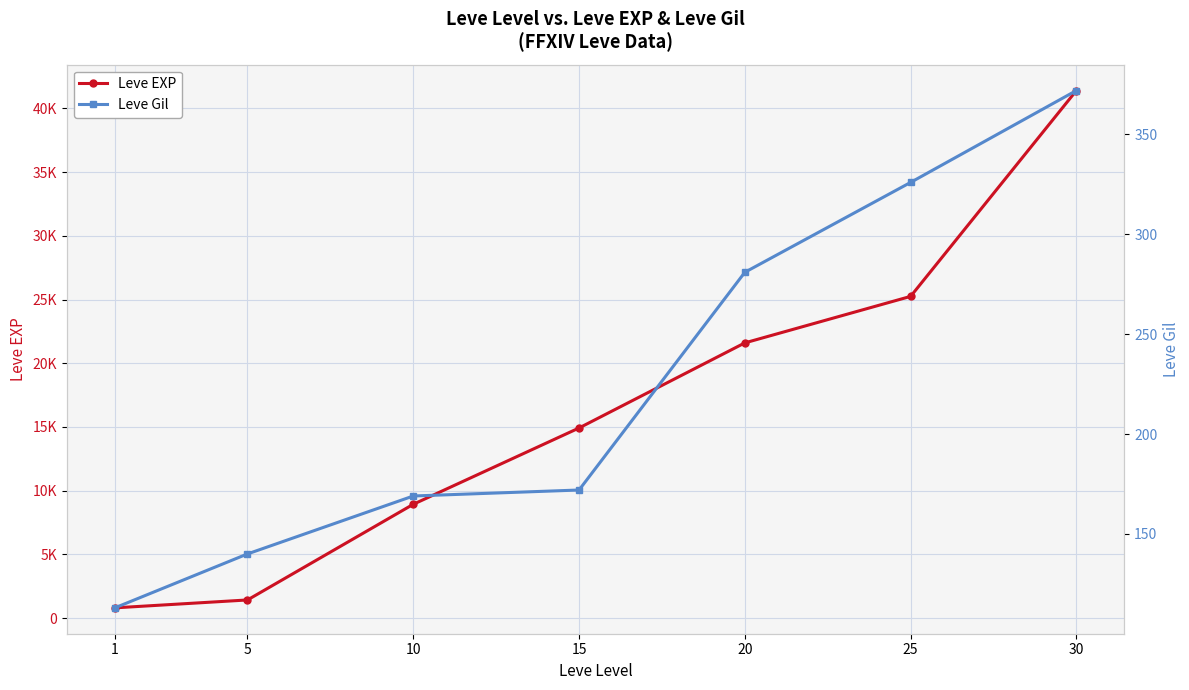

Rank the categories by Leve Gil value from lowest to highest.

1, 5, 10, 15, 20, 25, 30